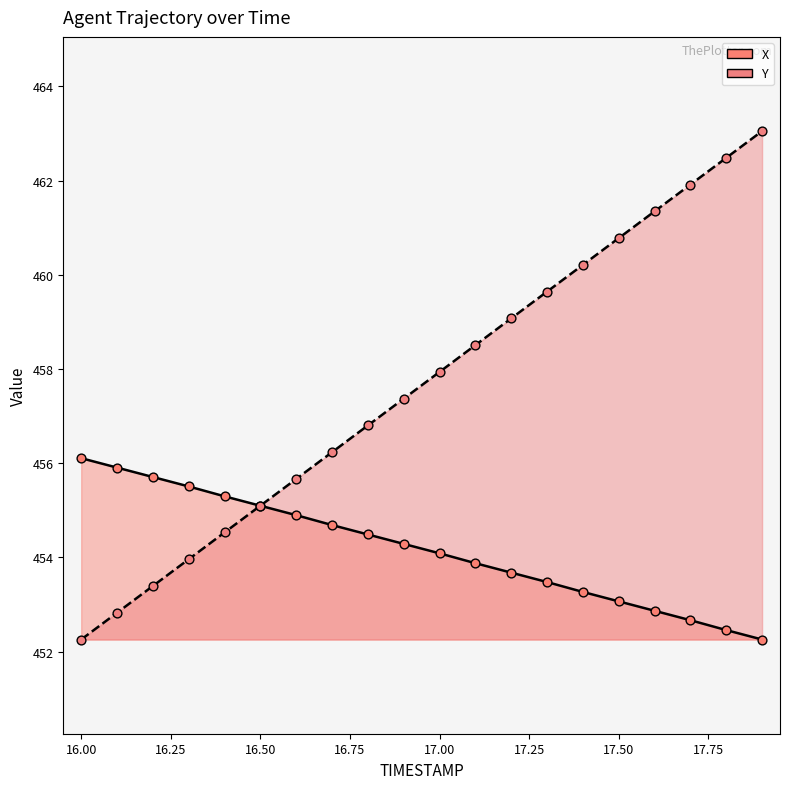

Which series has the largest Y range (max minus min)?

Y